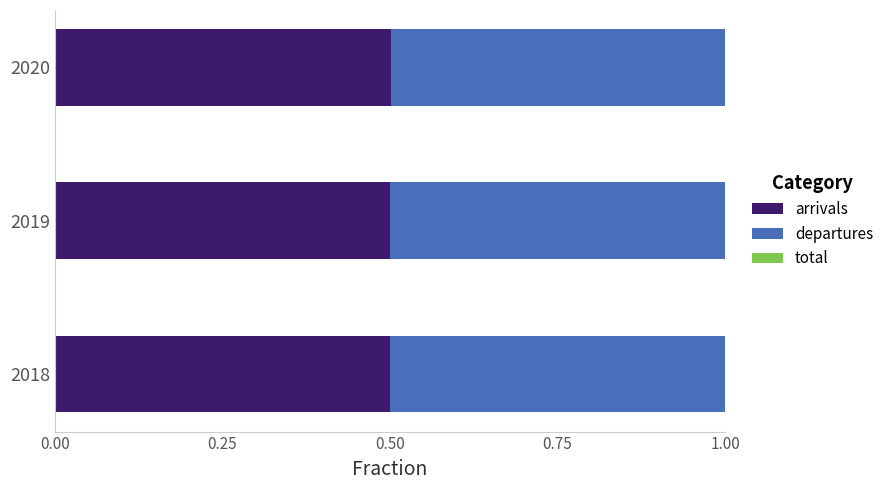

What is the sum of the arrivals values at 2020 and 2019?

1.0